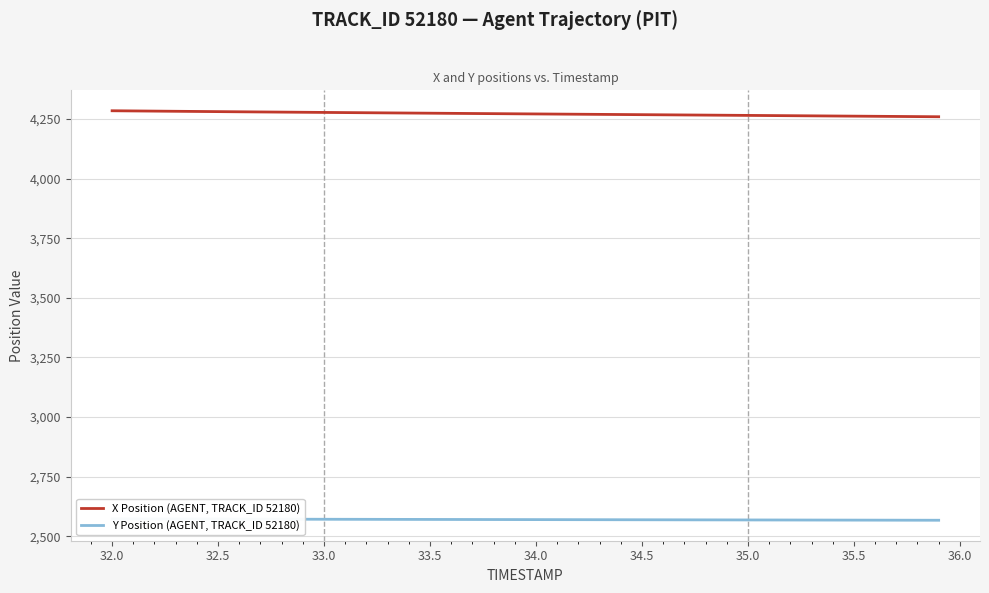

How many categories are shown in the chart?

40